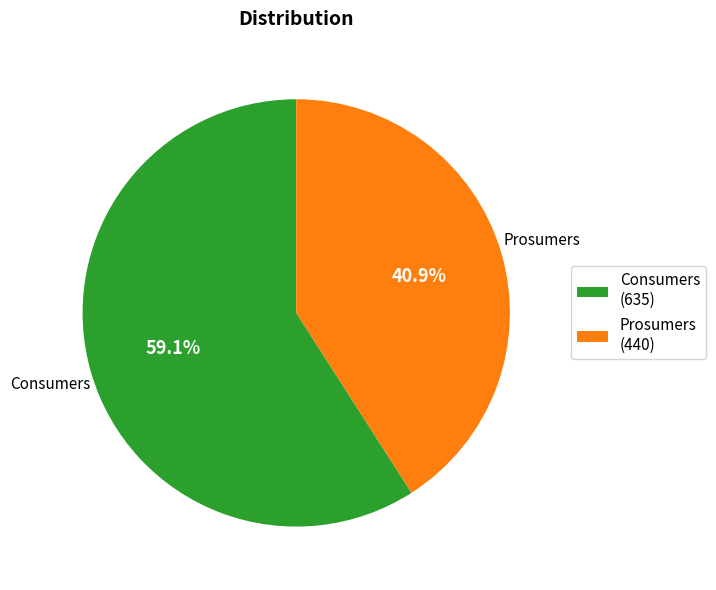

How many segments does this pie chart have?

2